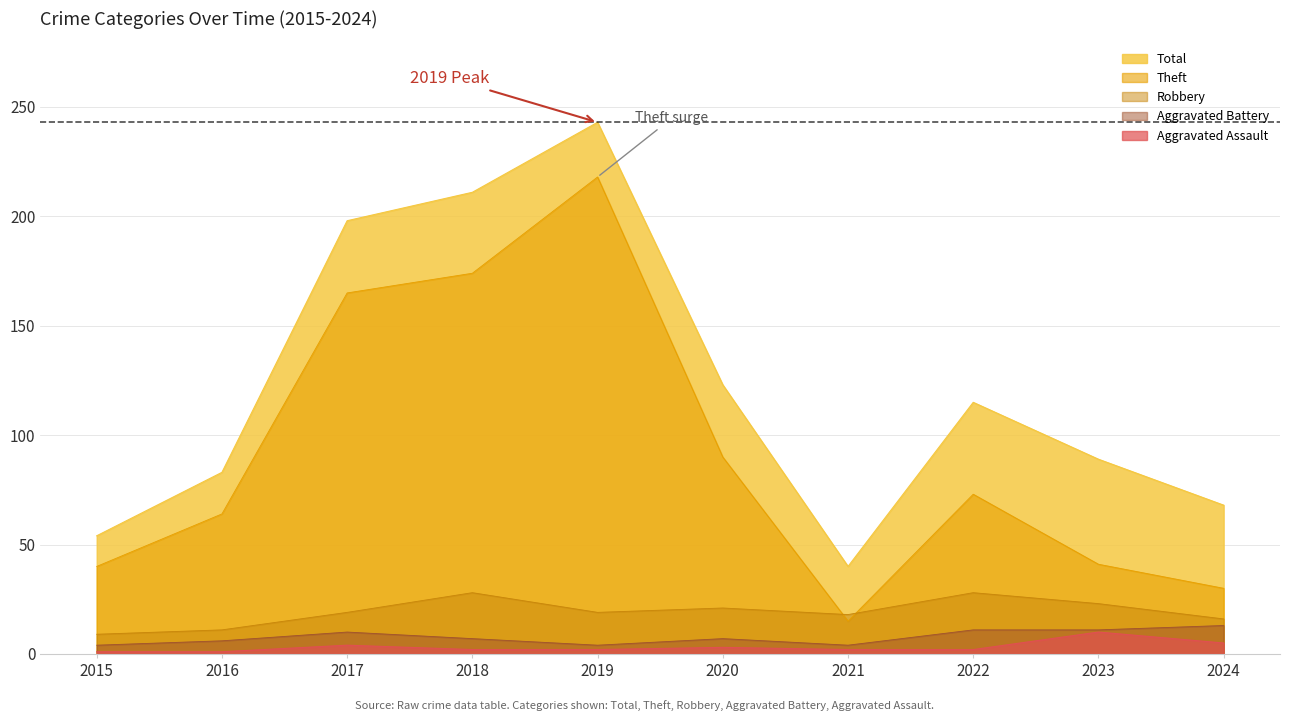

Which series has the widest spread of values?

Theft